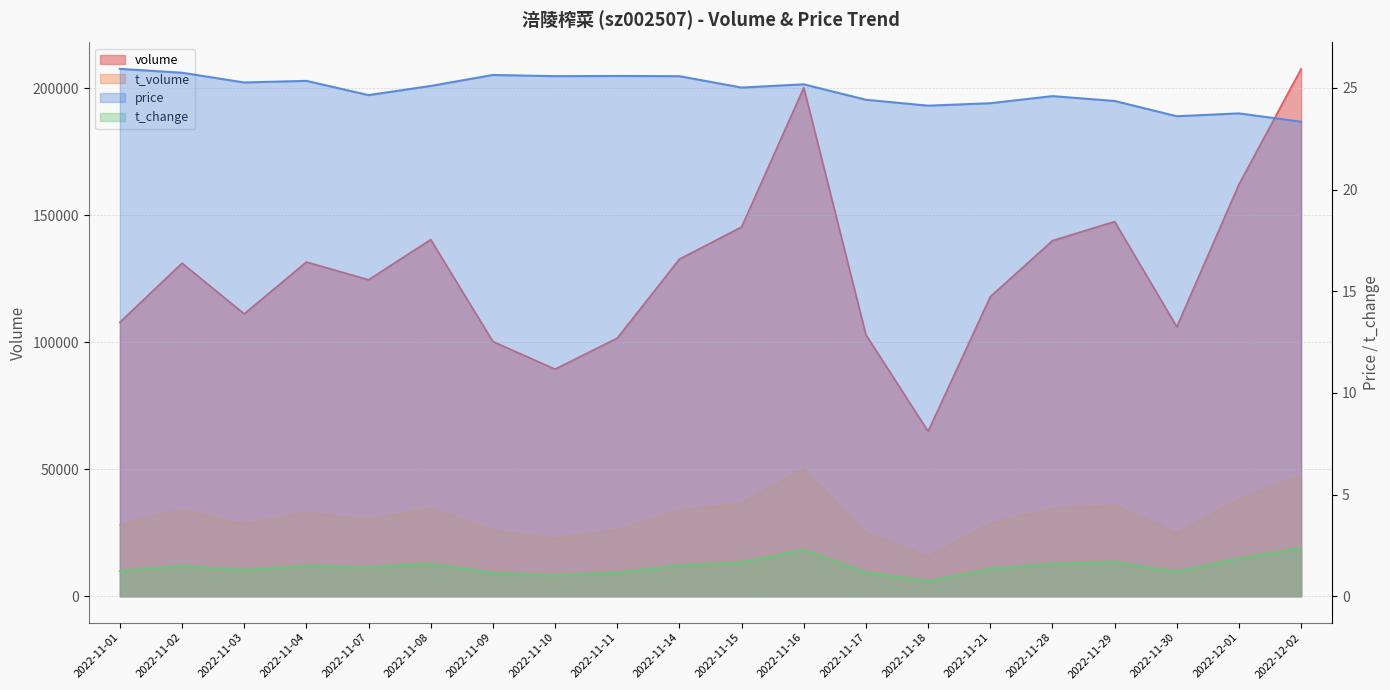

How many interior local peaks does the price series have?

6